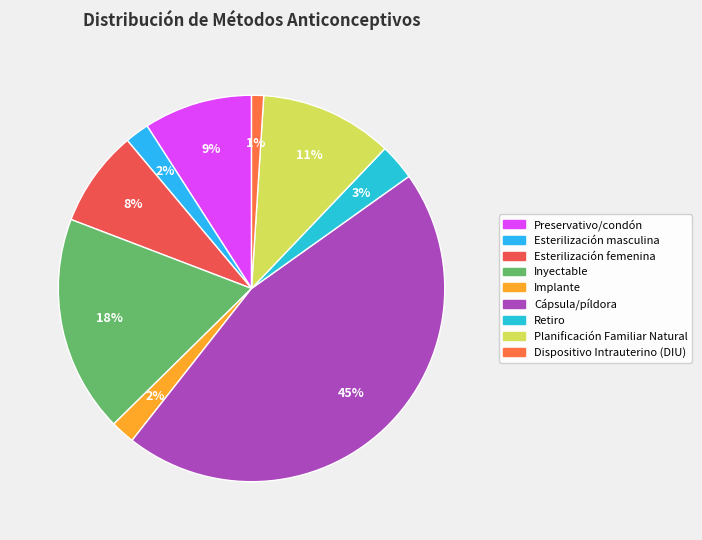

Rank the categories by value from highest to lowest.

Cápsula/píldora, Inyectable, Planificación Familiar Natural, Preservativo/condón, Esterilización femenina, Retiro, Esterilización masculina, Implante, Dispositivo Intrauterino (DIU)